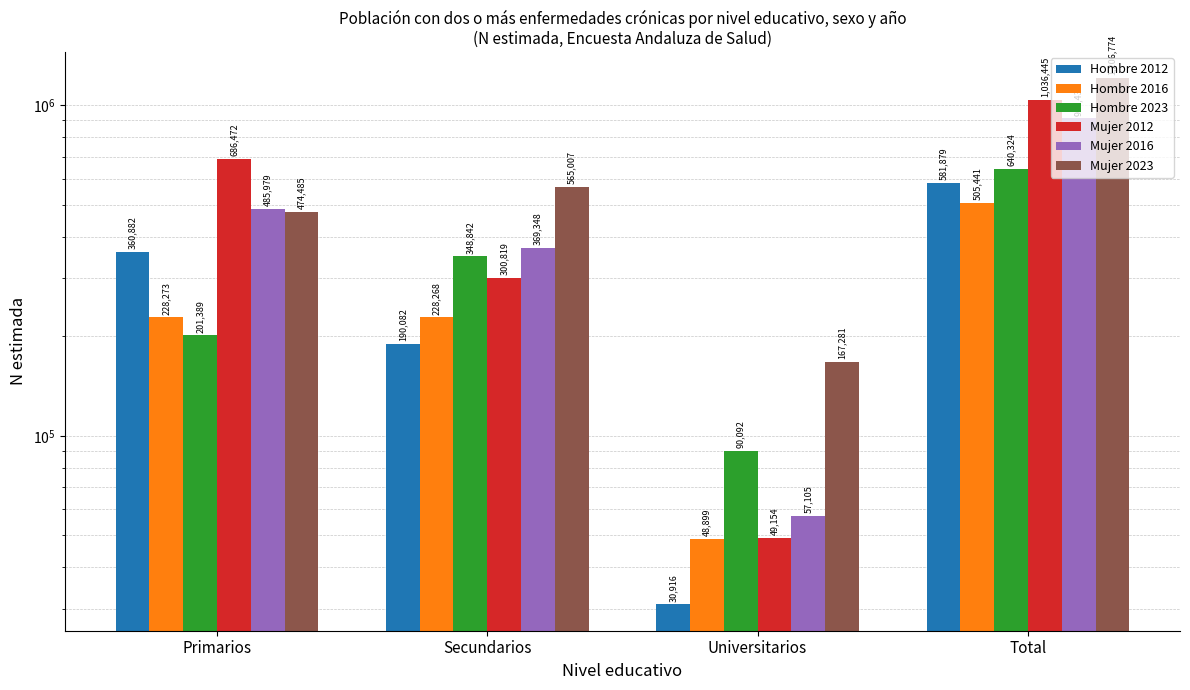

At Total, list the series in order from largest to smallest.

Mujer 2023, Mujer 2012, Mujer 2016, Hombre 2023, Hombre 2012, Hombre 2016